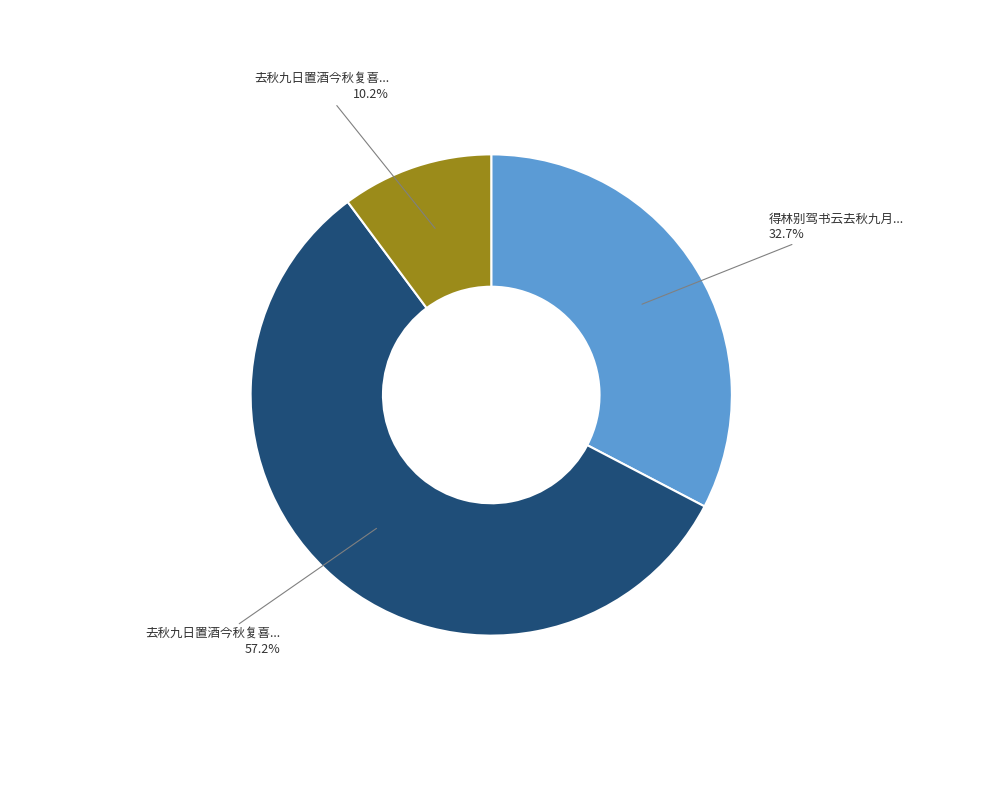

Does any single category account for the majority?

Yes